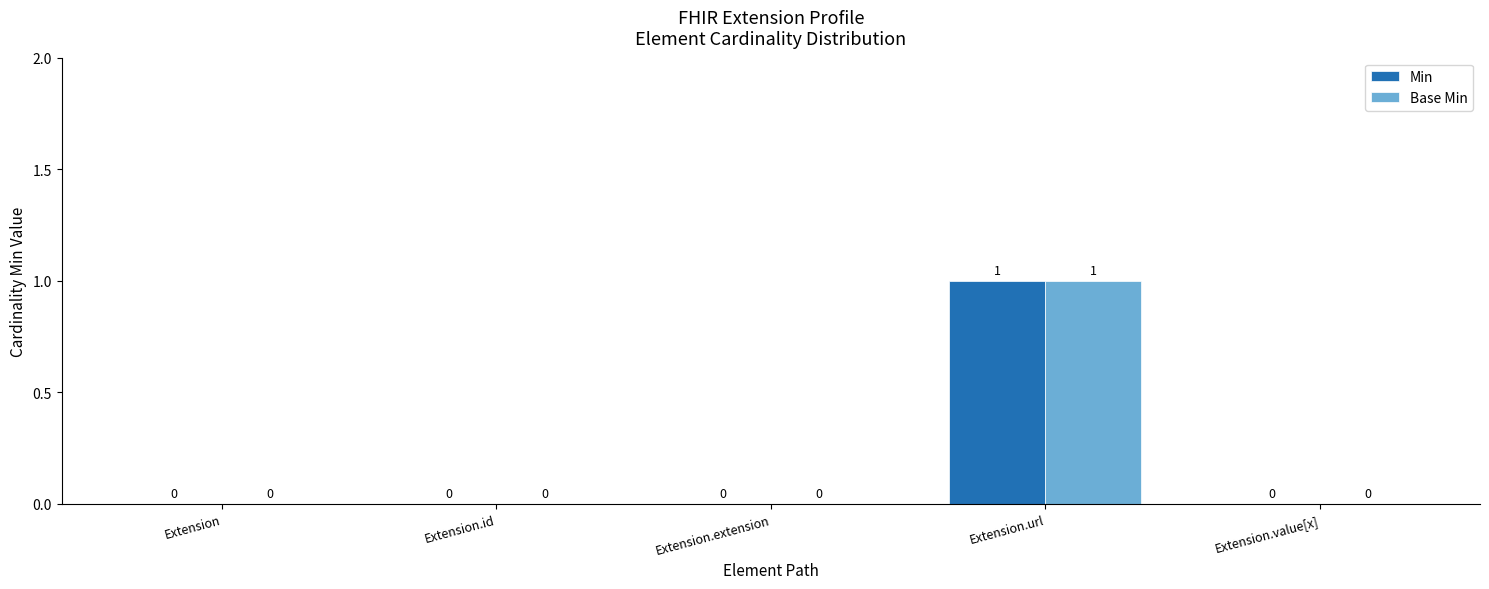

How many series are shown in this chart?

2